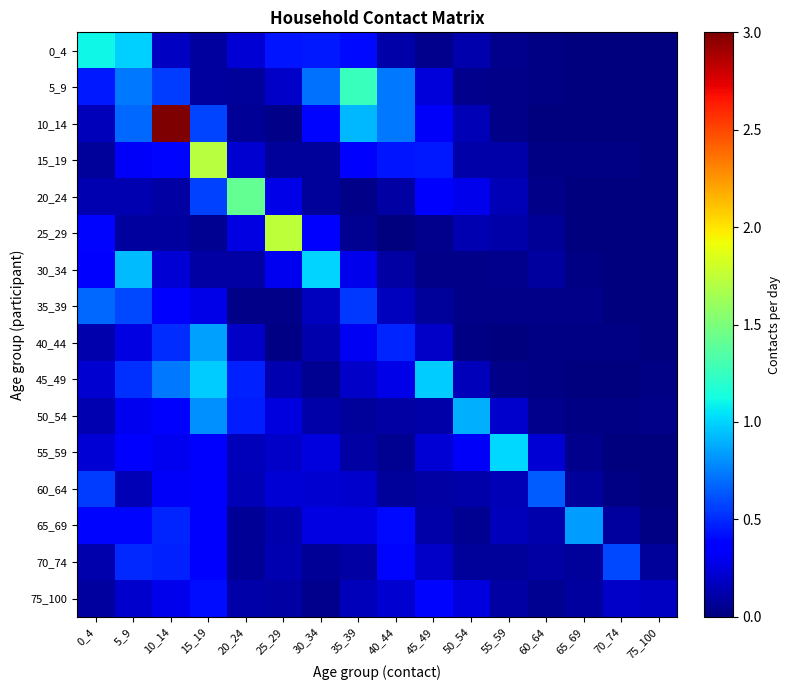

At how many categories does at least one series exceed 1?

7